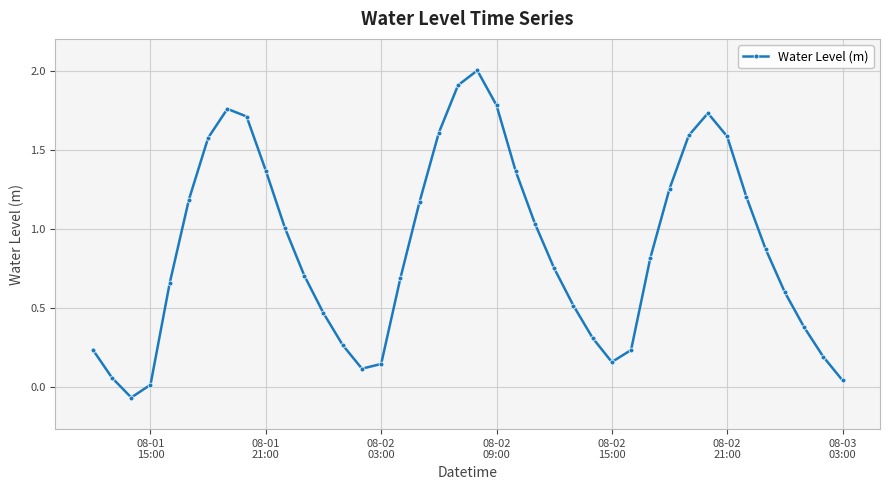

How many values are above zero?

39